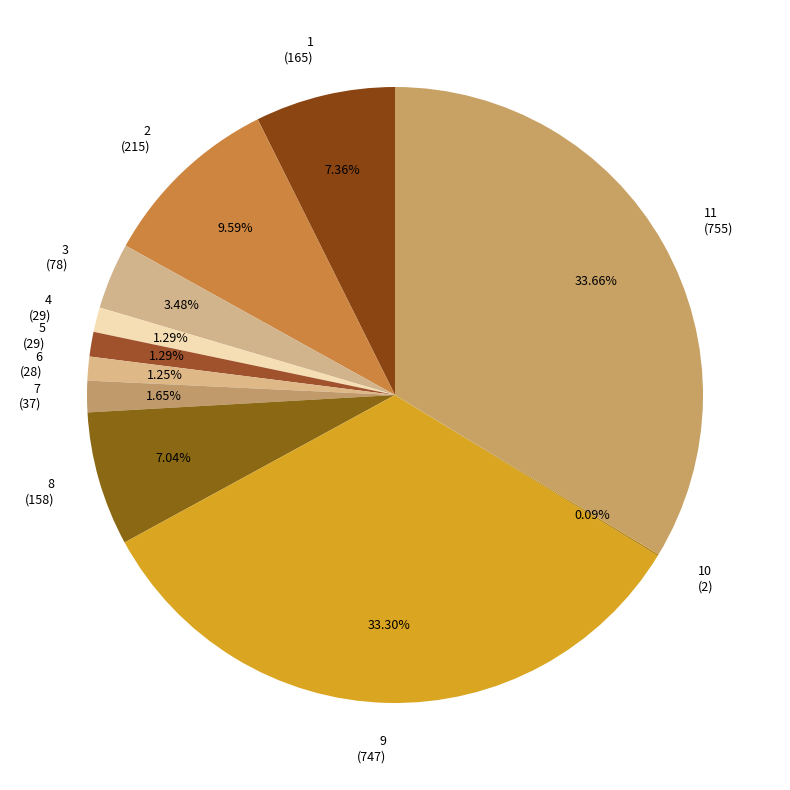

Do 4 (29) and 1 (165) together represent more than half of the pie?

No